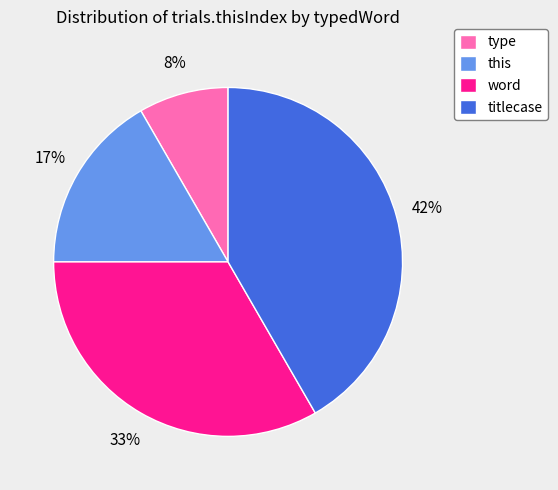

Does any single category account for the majority?

No